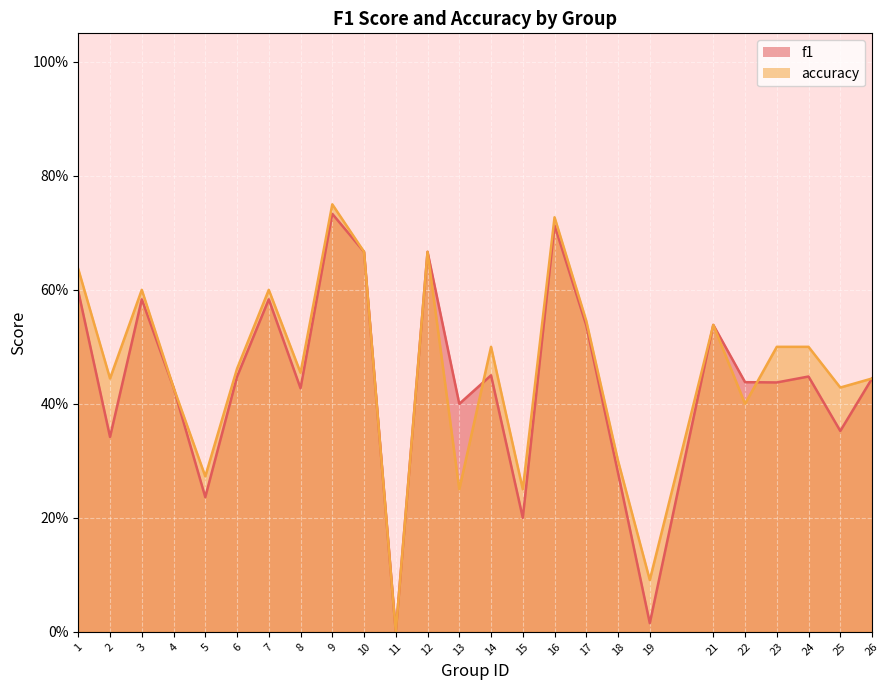

How many lines are shown in the chart?

2